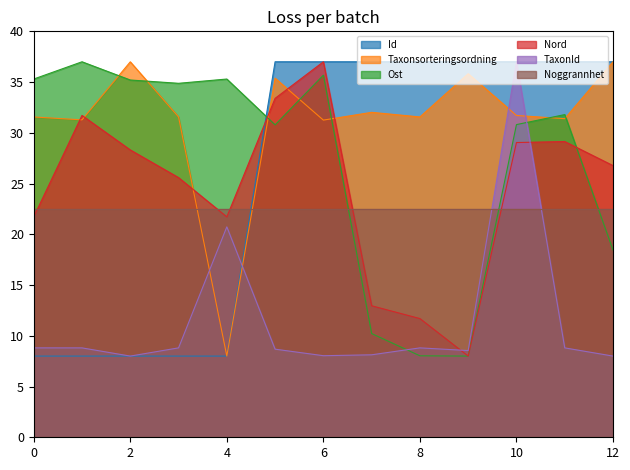

Which series ends up on top after the final intersection of Nord and TaxonId?

Nord